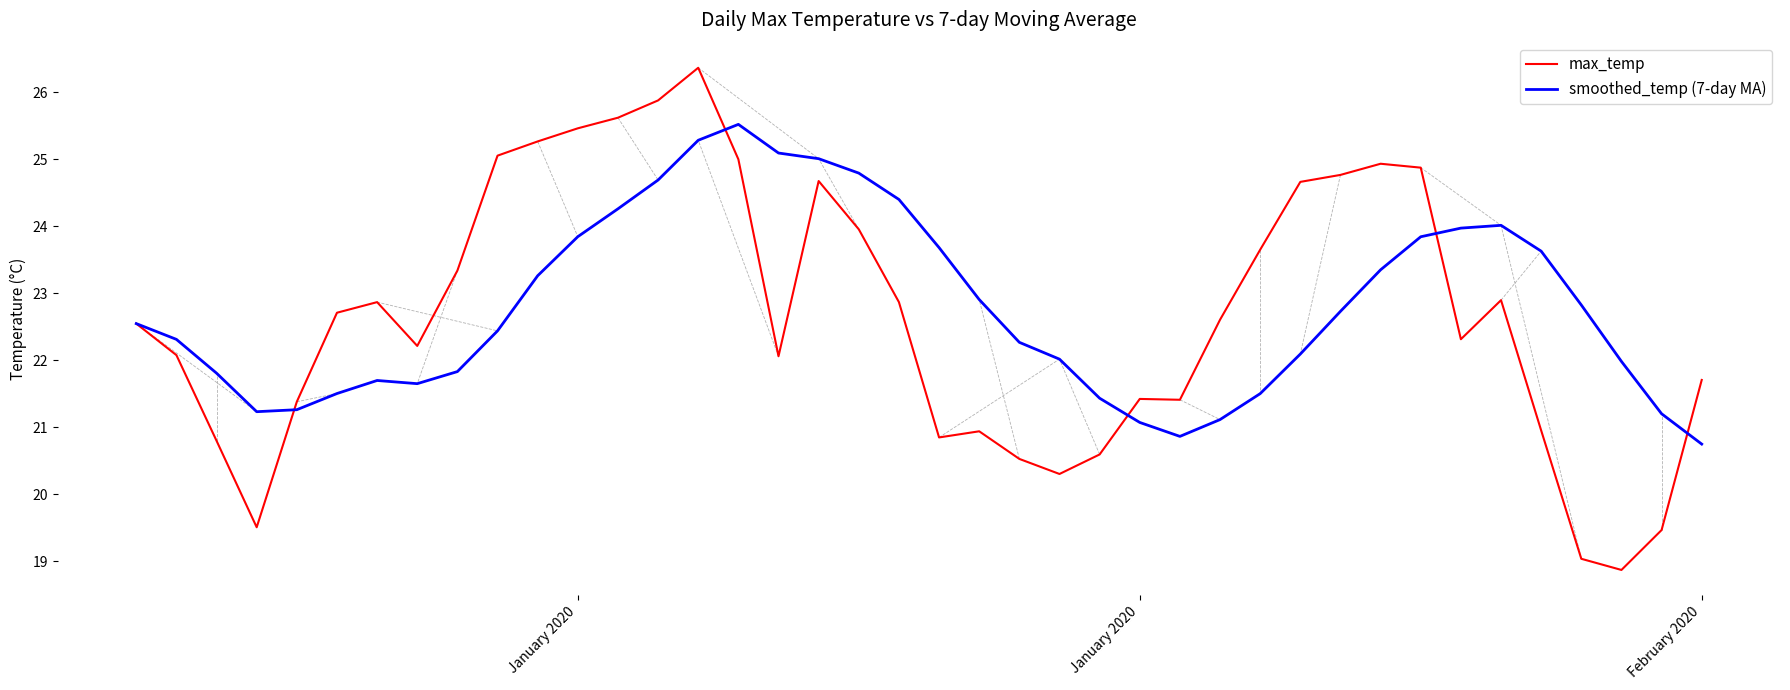

What is the smallest value displayed?

18.9